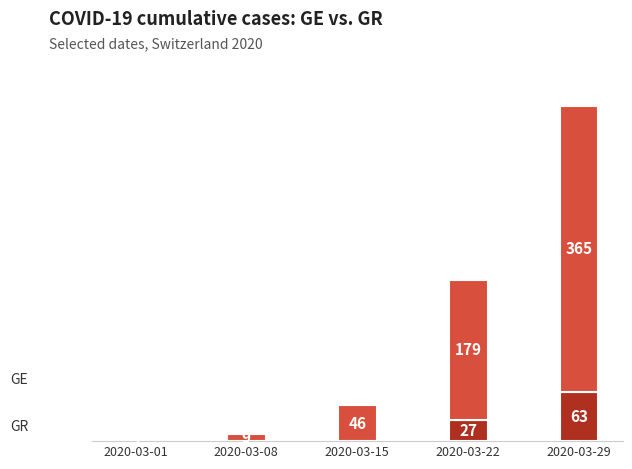

At which category is the sum across all series the highest?

2020-03-29